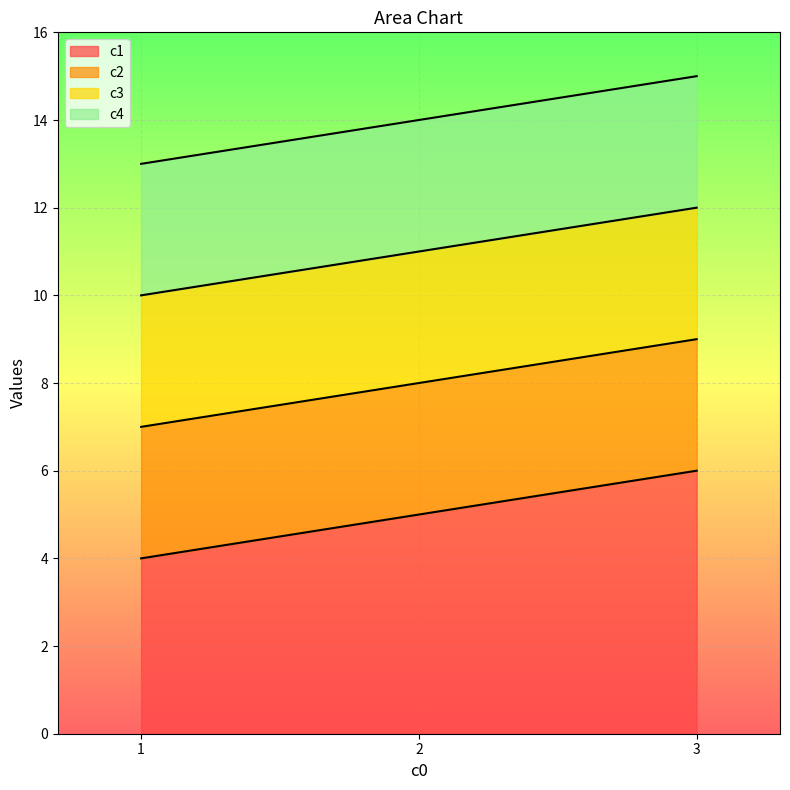

Rank the series at 3 from highest to lowest value.

c4, c3, c2, c1